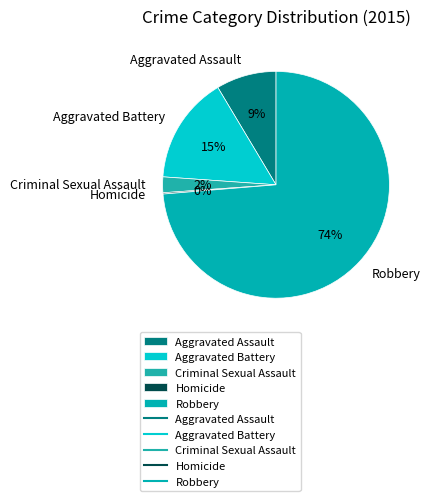

True or false: Criminal Sexual Assault accounts for 2% of the total.

True